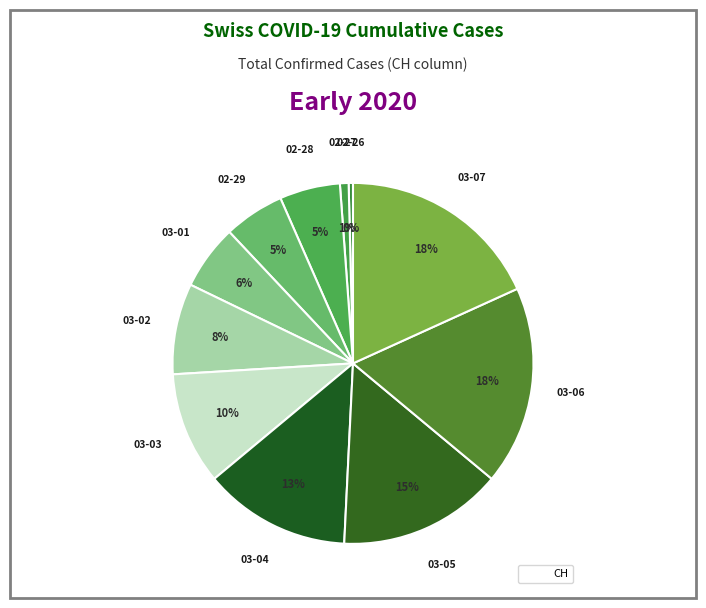

How many slices are in this pie chart?

11